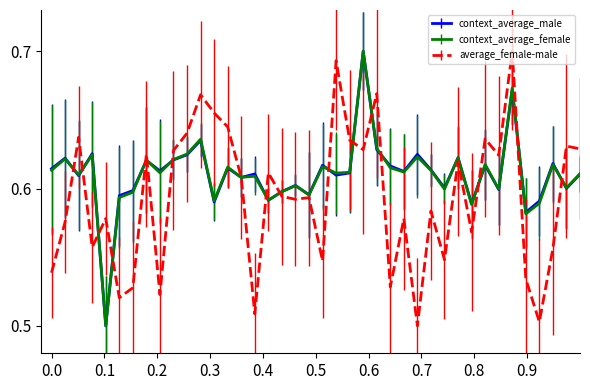

What are all the series names shown in the legend?

context_average_male, context_average_female, average_female-male